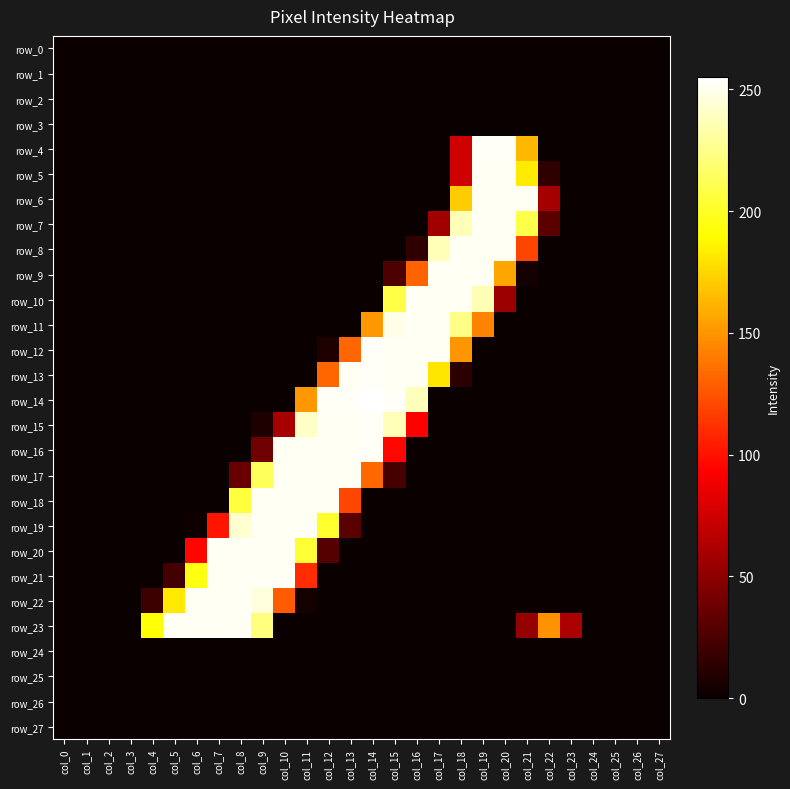

Between col_1 and col_24, which is larger?

col_1